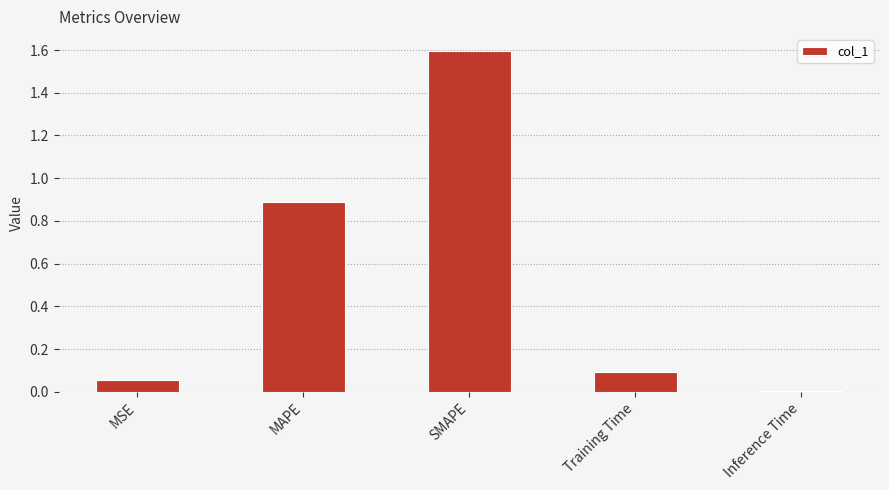

The value at Inference Time is 0.0. True or false?

True